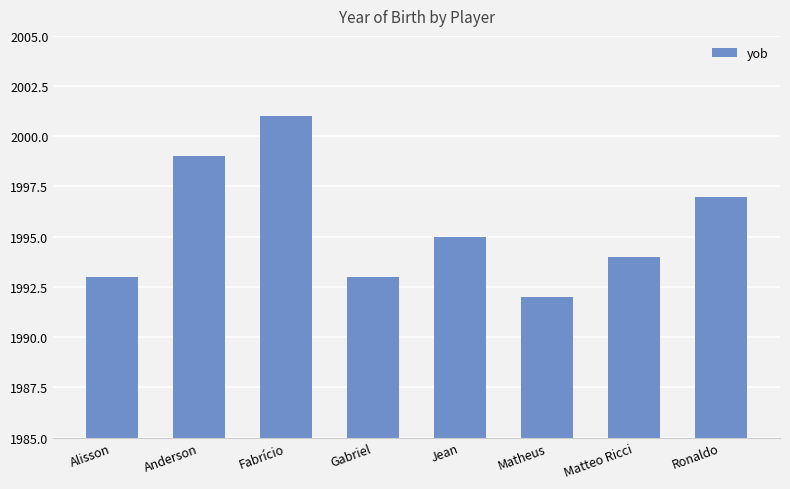

Reading left to right, extract all data points from this chart.

Alisson=1993	Anderson=1999	Fabrício=2001	Gabriel=1993	Jean=1995	Matheus=1992	Matteo Ricci=1994	Ronaldo=1997